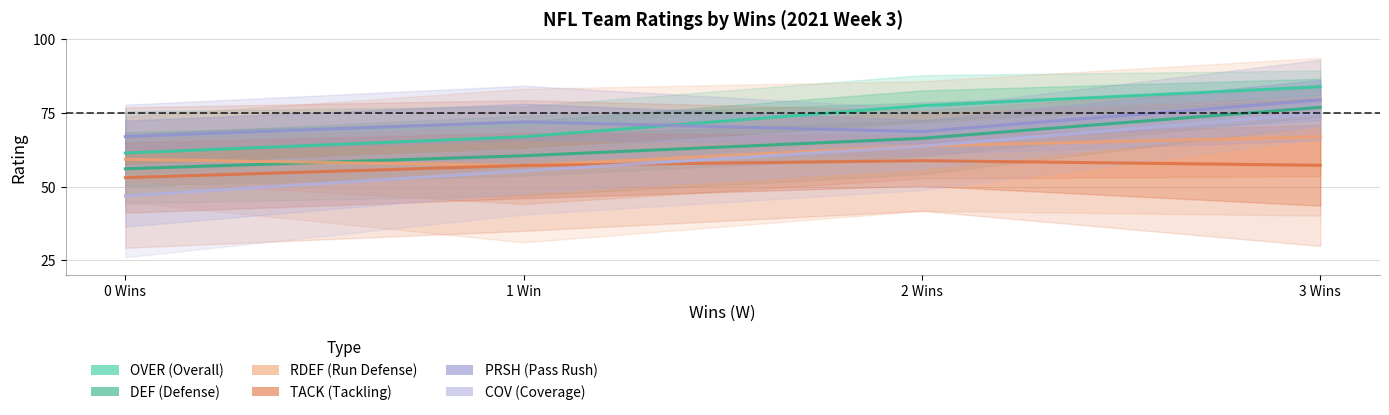

Reading left to right, what are all the values shown in this chart?

OVER: 0 Wins=61.4	1 Win=66.9	2 Wins=77.4	3 Wins=83.8
DEF: 0 Wins=56.0	1 Win=60.5	2 Wins=66.4	3 Wins=76.9
RDEF: 0 Wins=59.2	1 Win=57.1	2 Wins=63.8	3 Wins=66.9
TACK: 0 Wins=53.0	1 Win=57.1	2 Wins=58.8	3 Wins=57.2
PRSH: 0 Wins=67.0	1 Win=72.0	2 Wins=68.7	3 Wins=79.4
COV: 0 Wins=46.8	1 Win=55.3	2 Wins=63.7	3 Wins=74.9